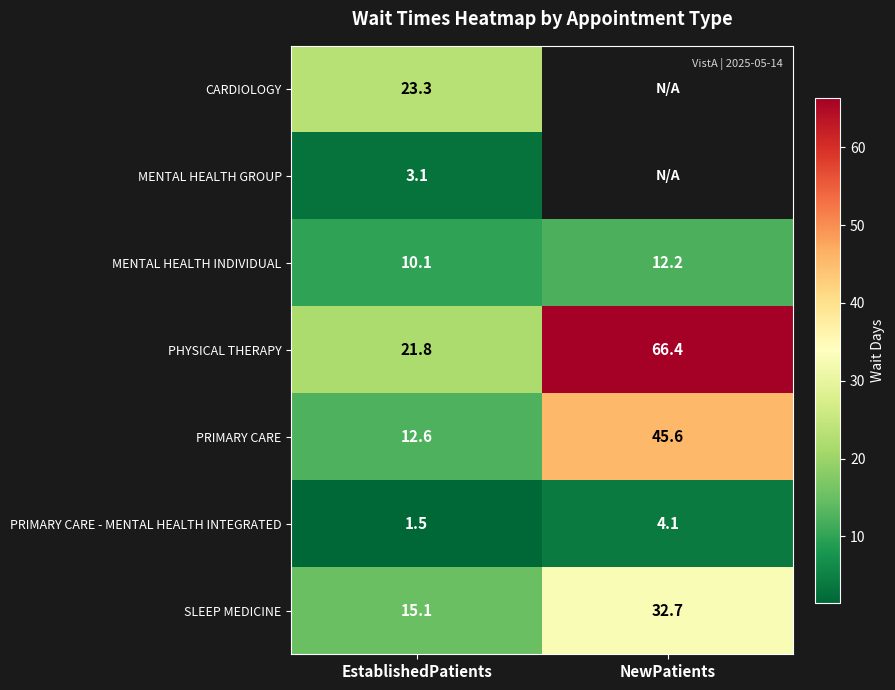

Is the value of MENTAL HEALTH GROUP at EstablishedPatients greater than the value of PHYSICAL THERAPY at EstablishedPatients?

No